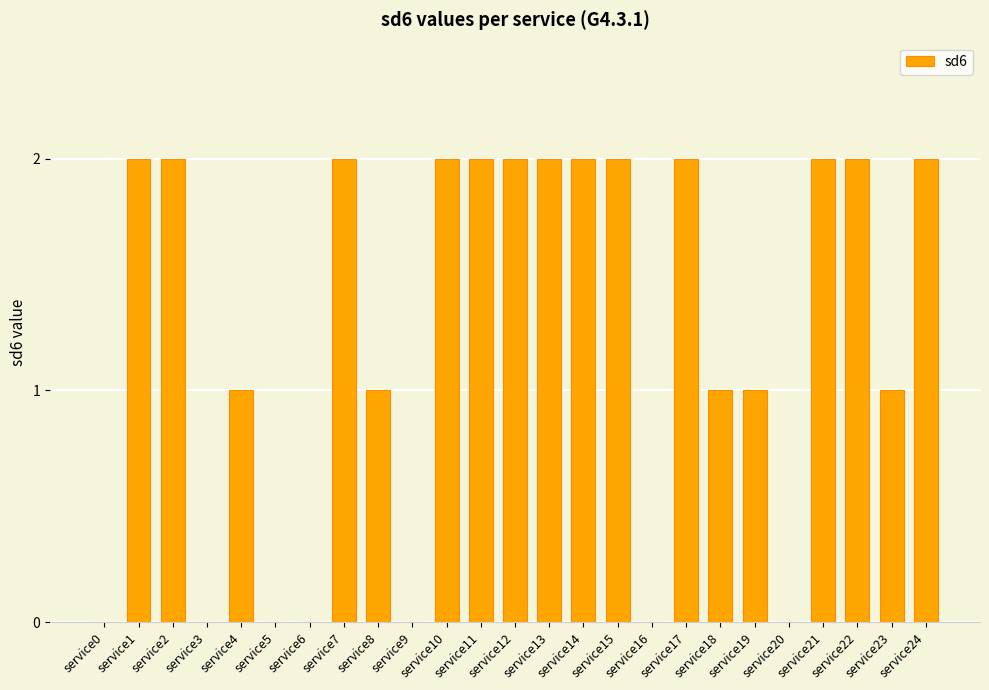

Reading left to right, transcribe all the data shown in this chart.

service0=0	service1=2	service2=2	service3=0	service4=1	service5=0	service6=0	service7=2	service8=1	service9=0	service10=2	service11=2	service12=2	service13=2	service14=2	service15=2	service16=0	service17=2	service18=1	service19=1	service20=0	service21=2	service22=2	service23=1	service24=2